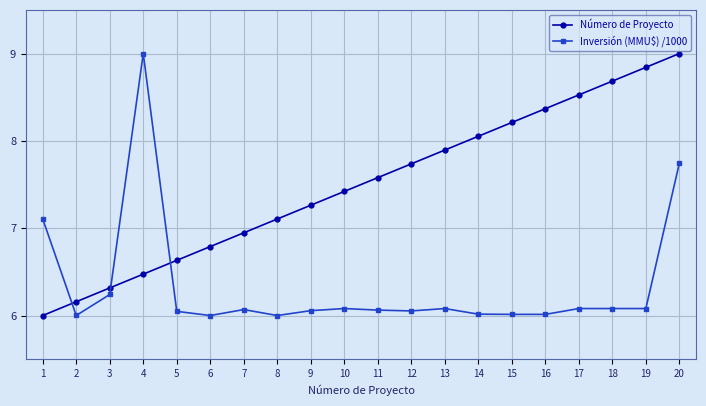

What is the sum of all Número de Proyecto values?

150.0